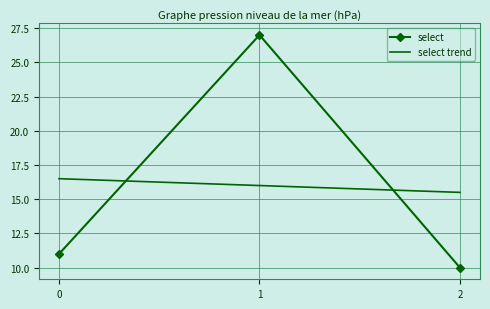

At how many categories does at least one series exceed 21?

1